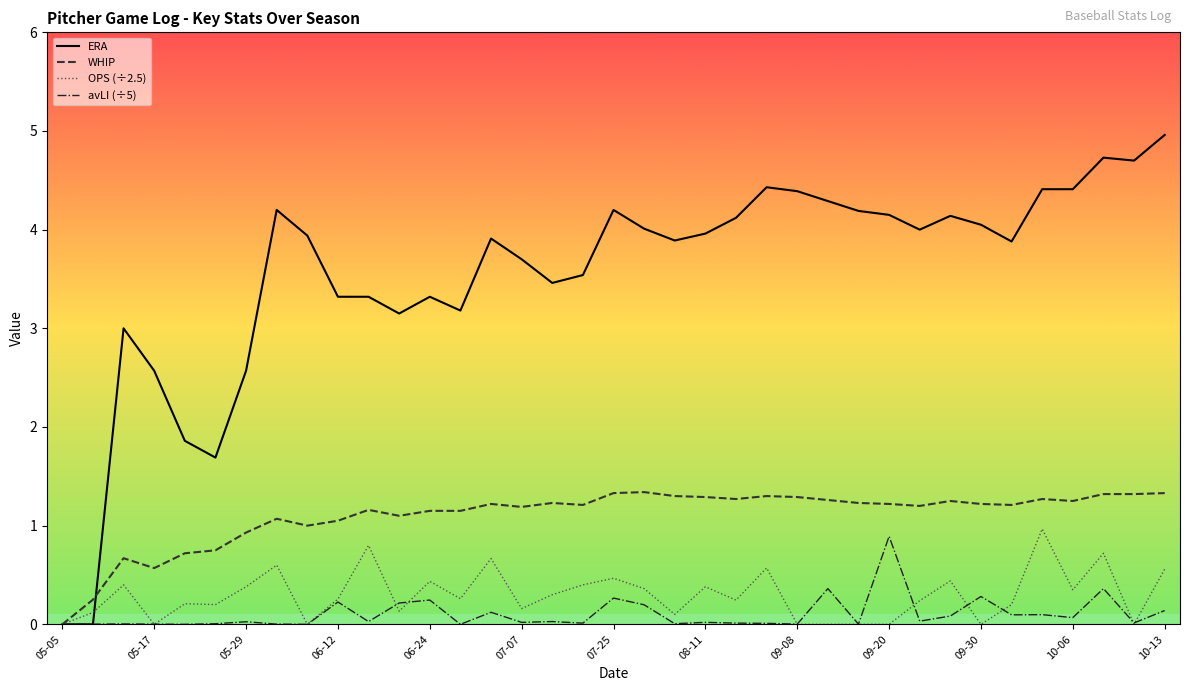

At how many categories does at least one series exceed 1?

35